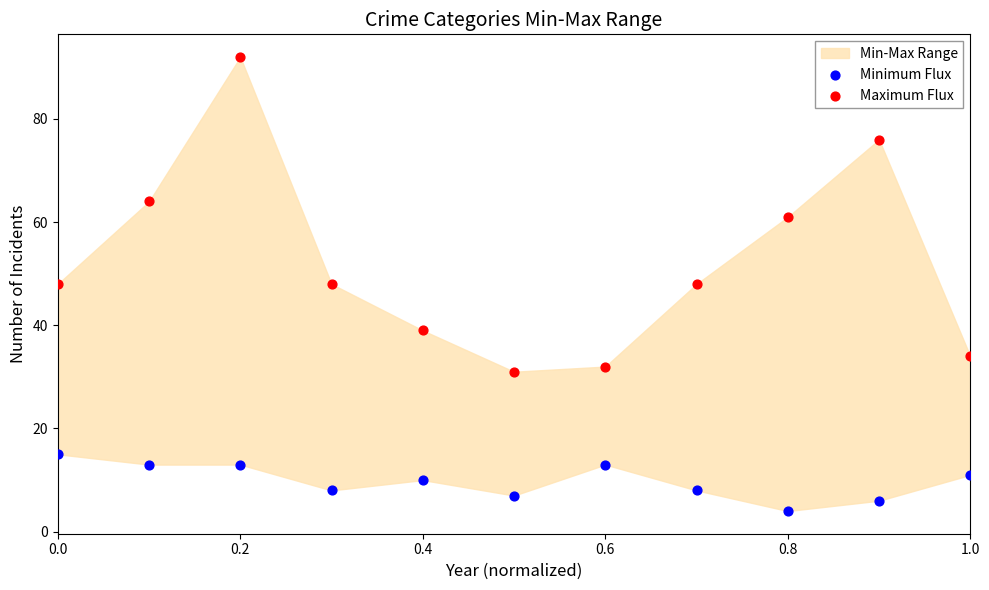

Which series has the widest spread of Y values?

Maximum Flux